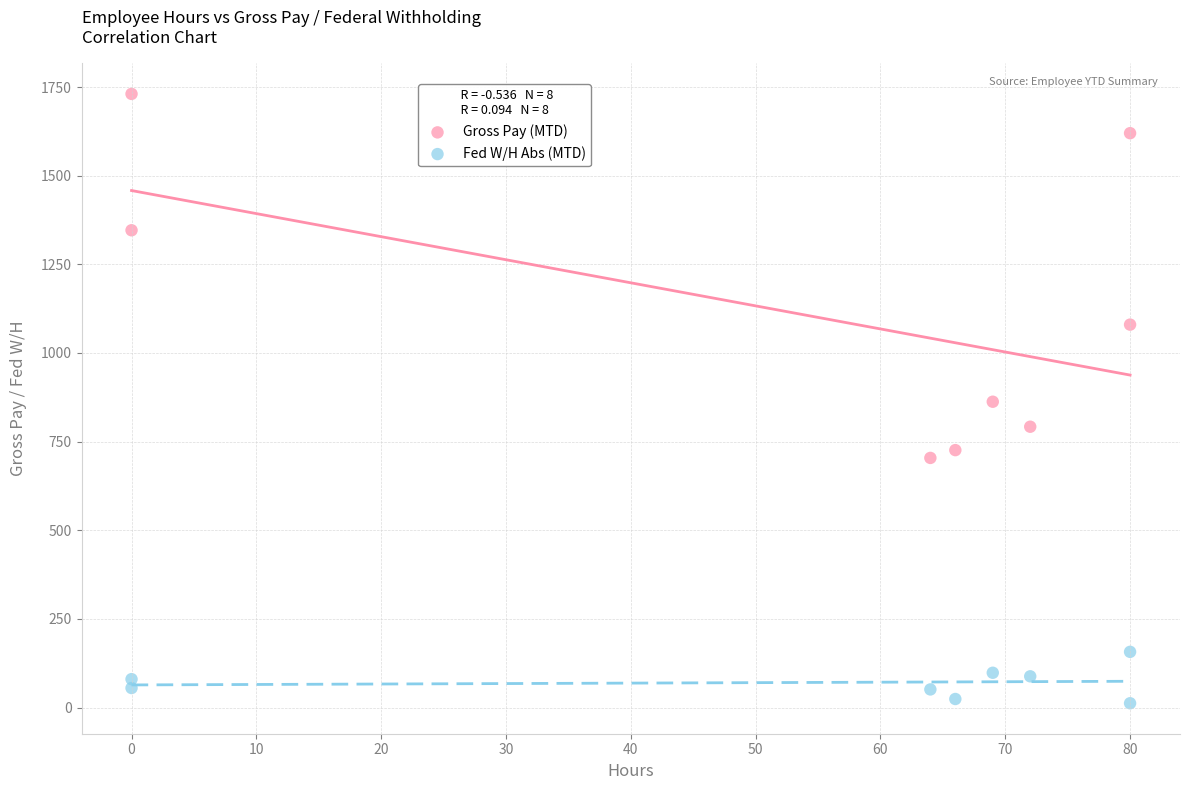

What are all the series names shown in the legend?

Gross Pay (MTD), Fed W/H Abs (MTD)